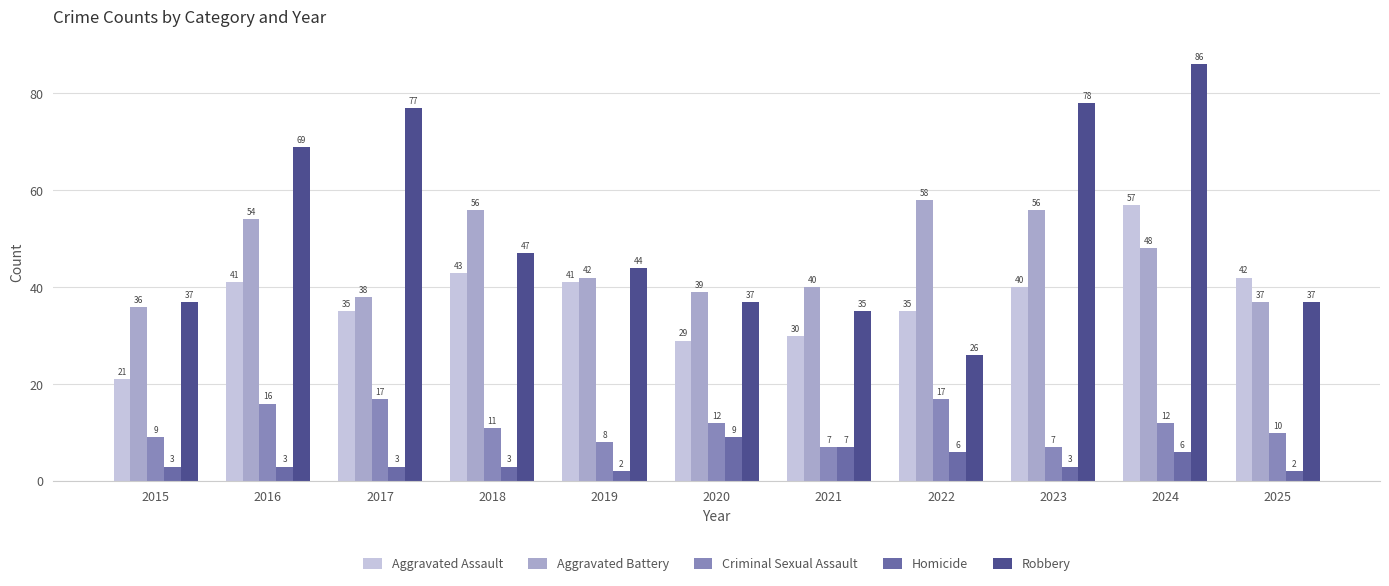

What is the value of the Aggravated Assault bar at the 4th from the left?

43